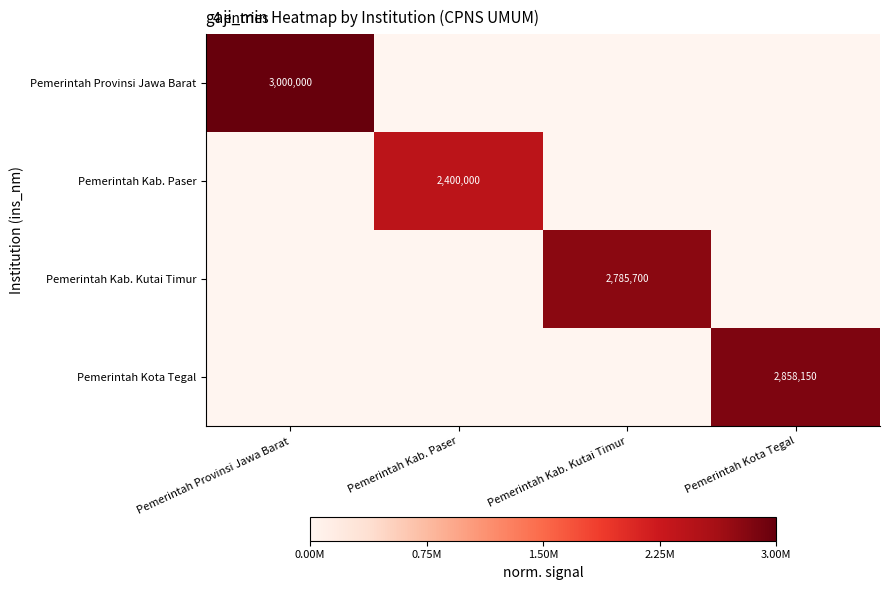

The Pemerintah Kota Tegal series shows 2858150 at Pemerintah Kota Tegal. True or false?

True